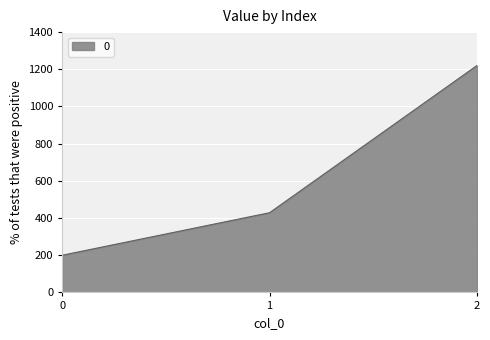

Reading left to right, list all the values displayed in this chart.

0=200.0	1=428.6	2=1220.0